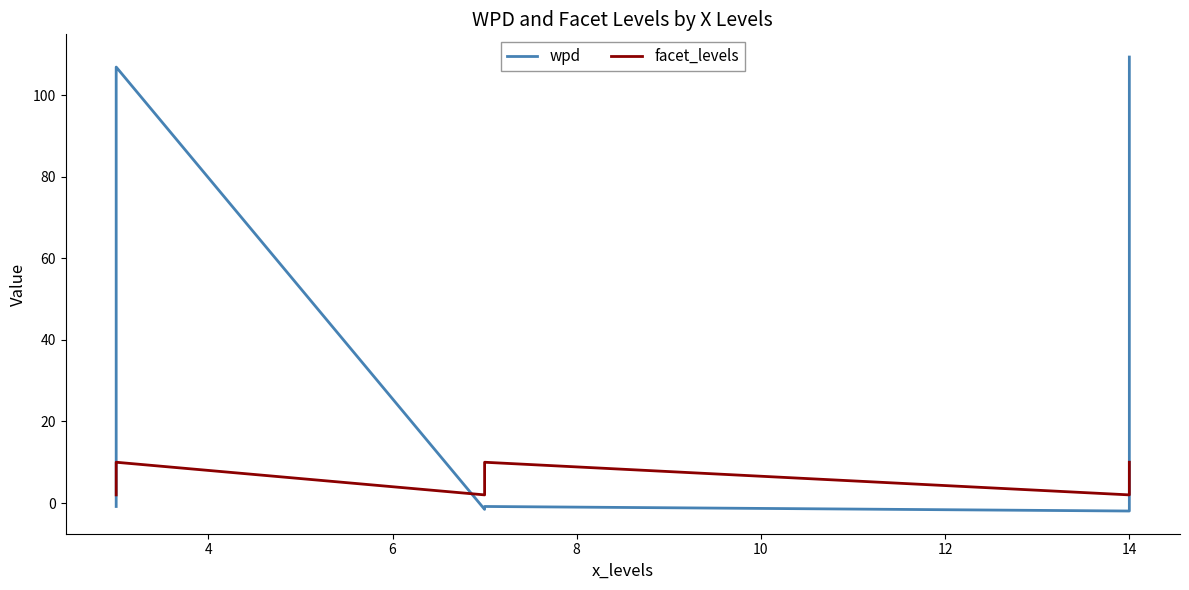

After their last crossing, which series has the higher values: facet_levels or wpd?

wpd